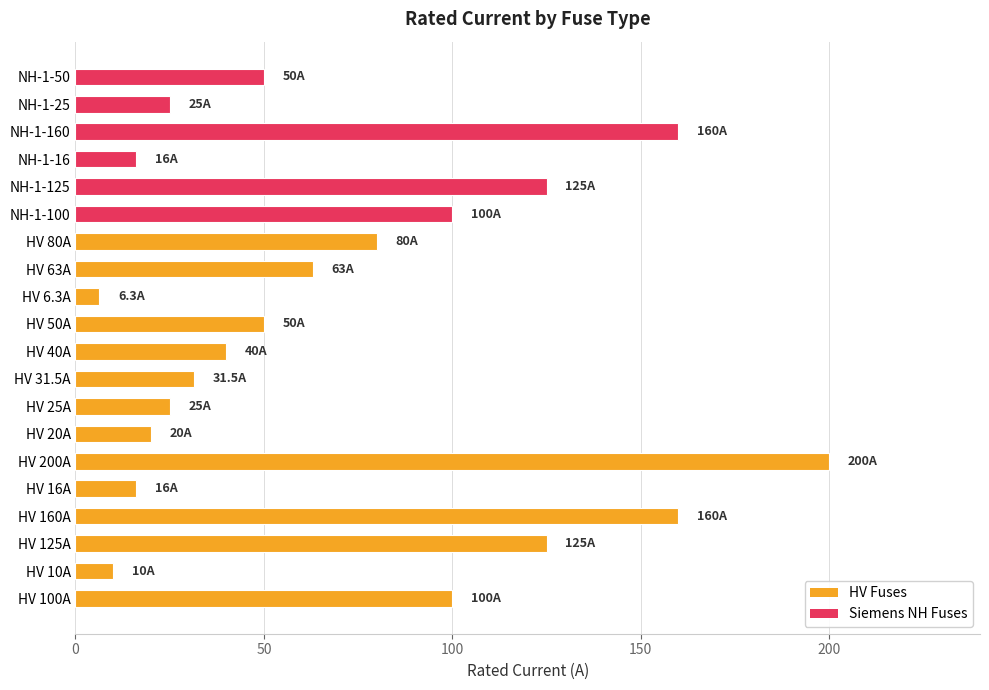

What is the greatest value displayed?

200.0